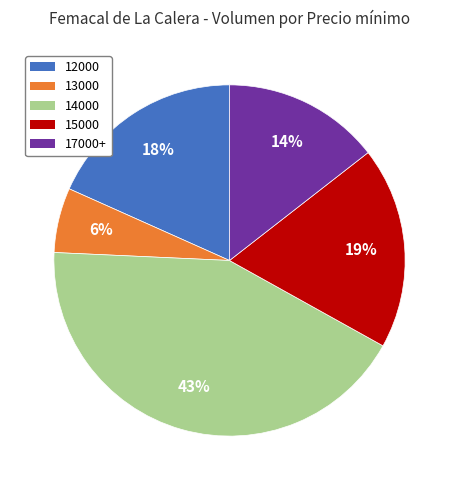

To the nearest percent, what is the difference between the largest and smallest slice percentages?

37%